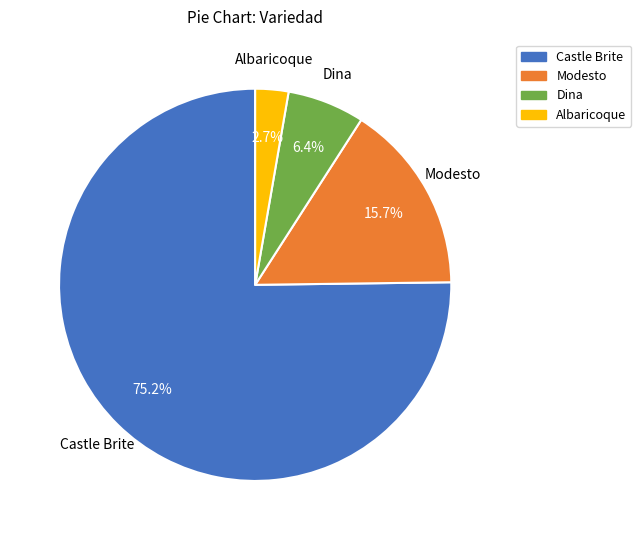

Between Castle Brite and Dina, which is larger?

Castle Brite